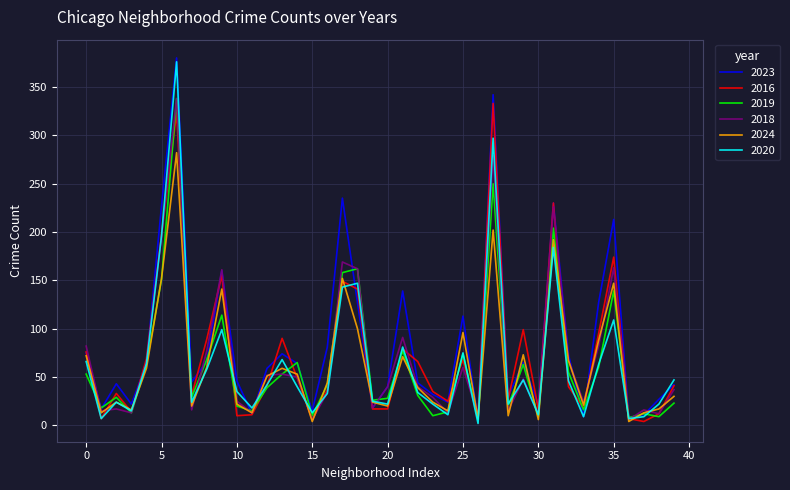

At which label does 2024 first exceed 44?

0